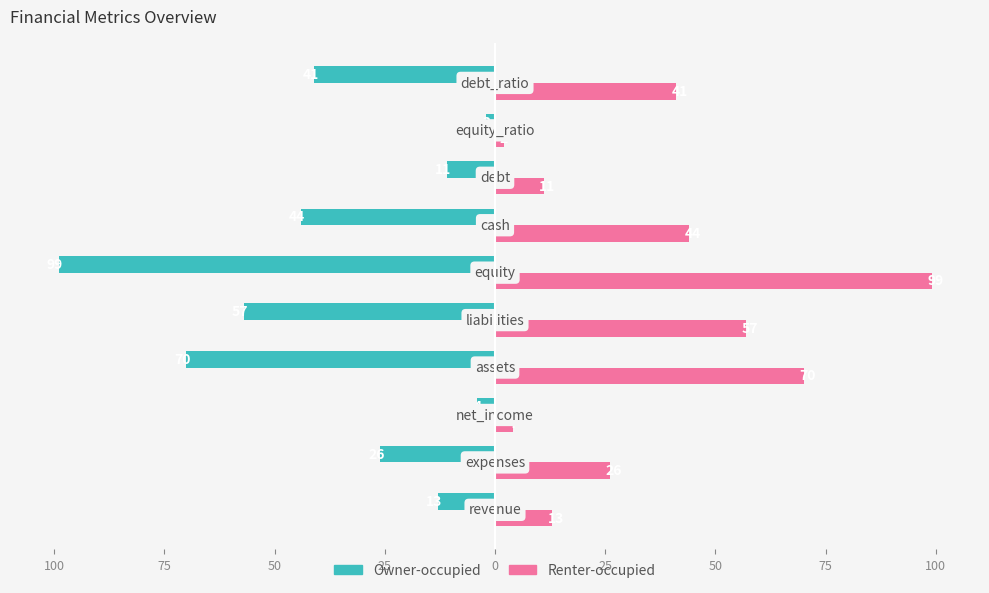

What are all the series names shown in the legend?

Owner-occupied, Renter-occupied